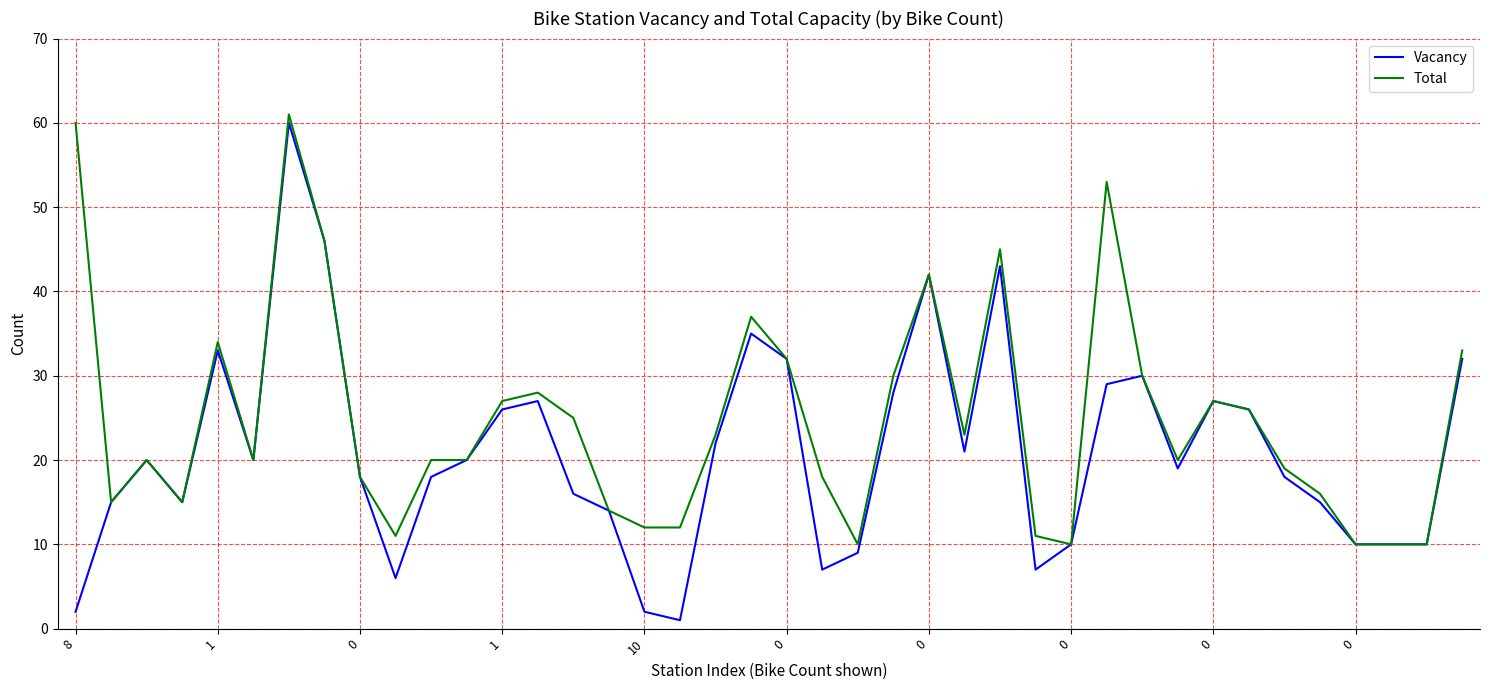

Rank the series by their maximum value, from lowest to highest.

Vacancy, Total